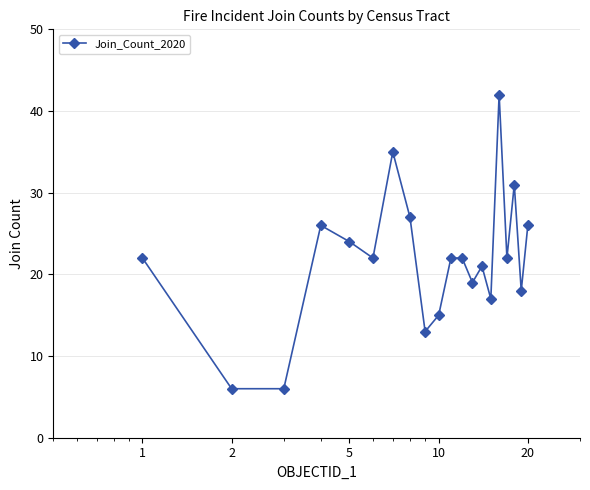

True or false: there are more than 2 points higher than both neighbors.

True